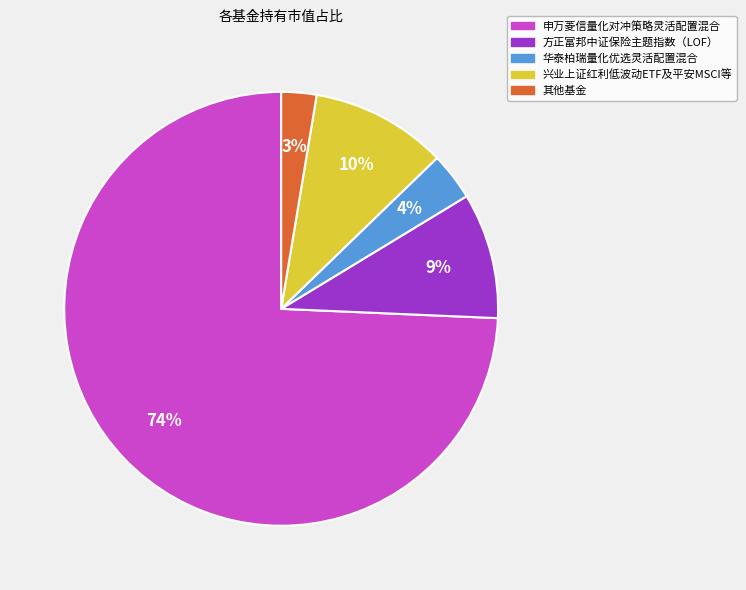

How many slices are in this pie chart?

5